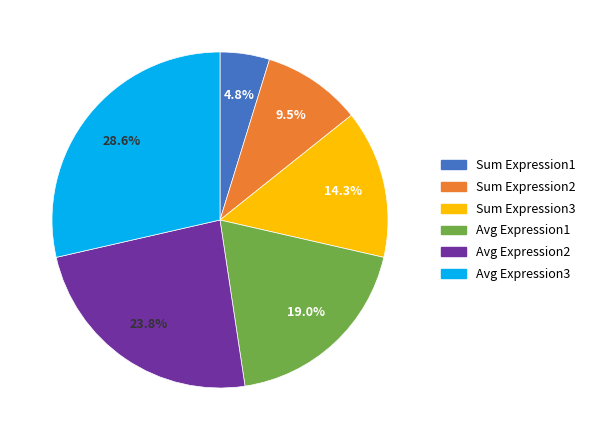

Approximately how many times larger is the value at Avg Expression3 compared to Avg Expression1?

1.5